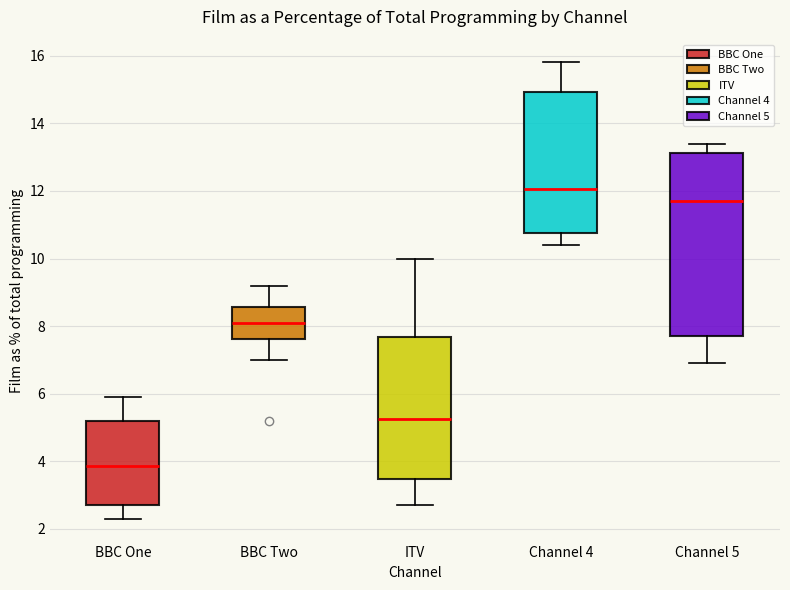

Comparing the boxes themselves (not the whiskers), which one is the tallest?

Channel 5